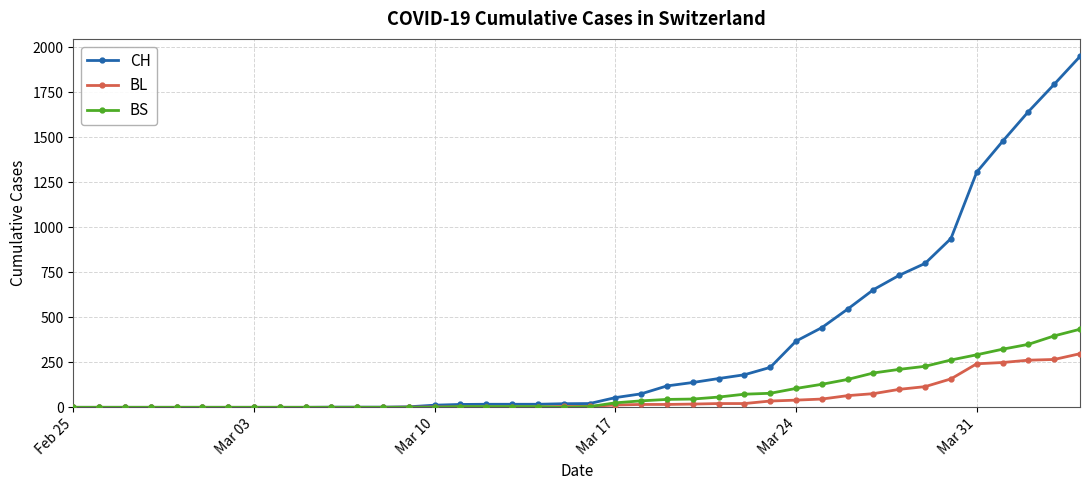

What is the highest value of the BS series?

434